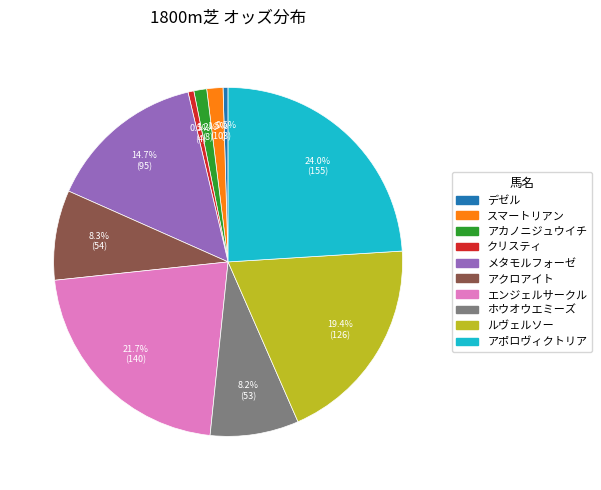

What is the largest slice in the pie chart?

アポロヴィクトリア